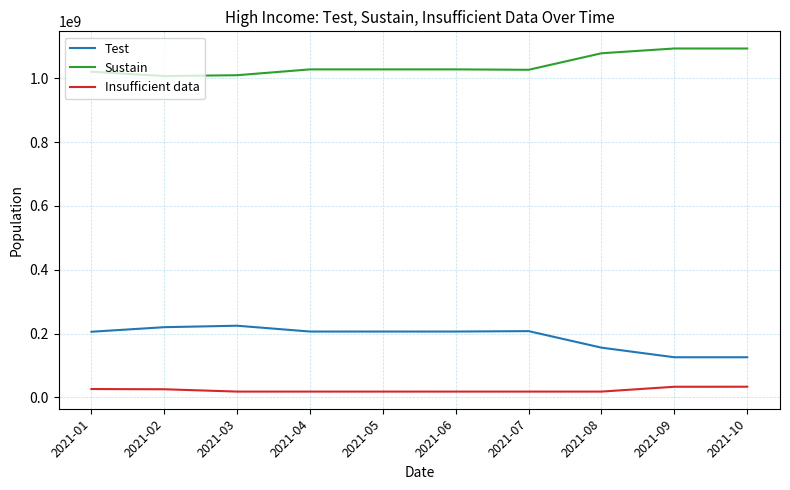

True or false: Sustain and Insufficient data intersect in this chart.

False